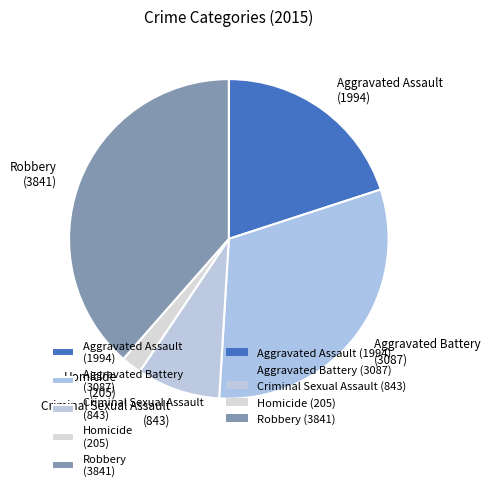

How many slices are in this pie chart?

5